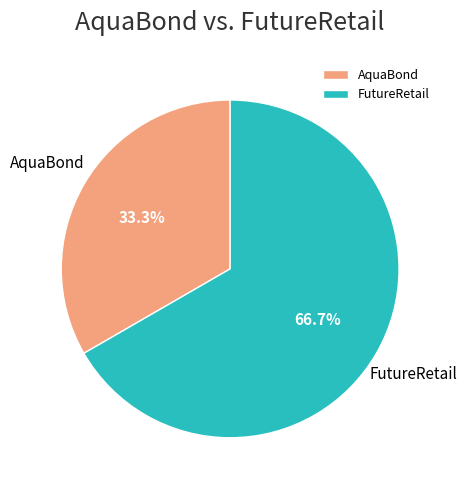

How many slices are in this pie chart?

2